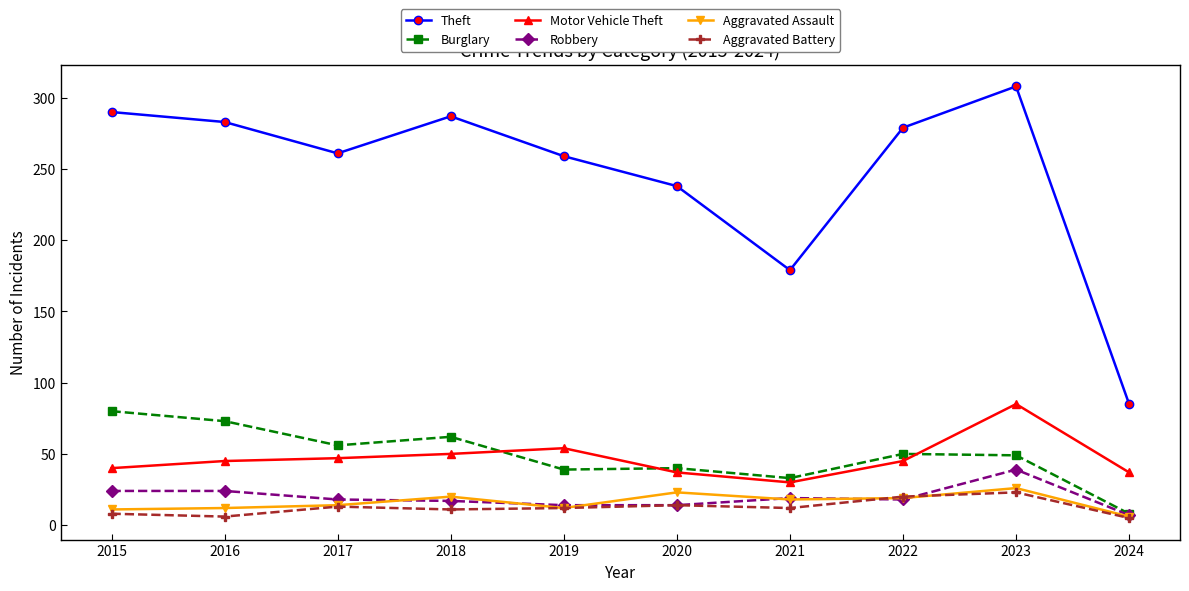

True or false: Theft has more than 0 interior local peaks.

True